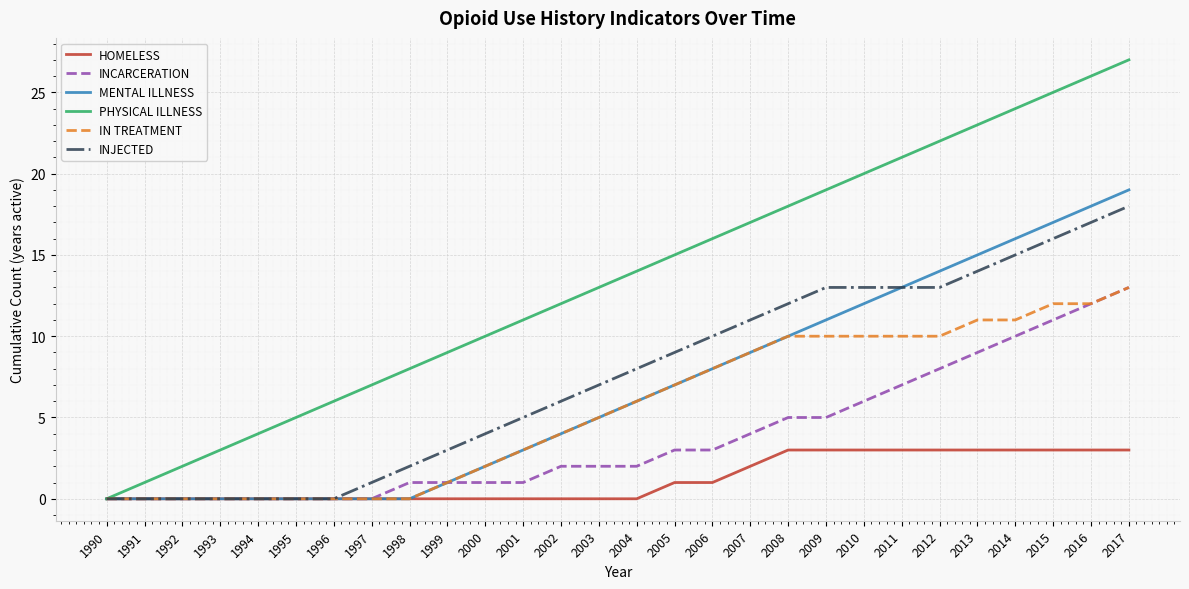

How many values in the PHYSICAL ILLNESS series are below 14?

14